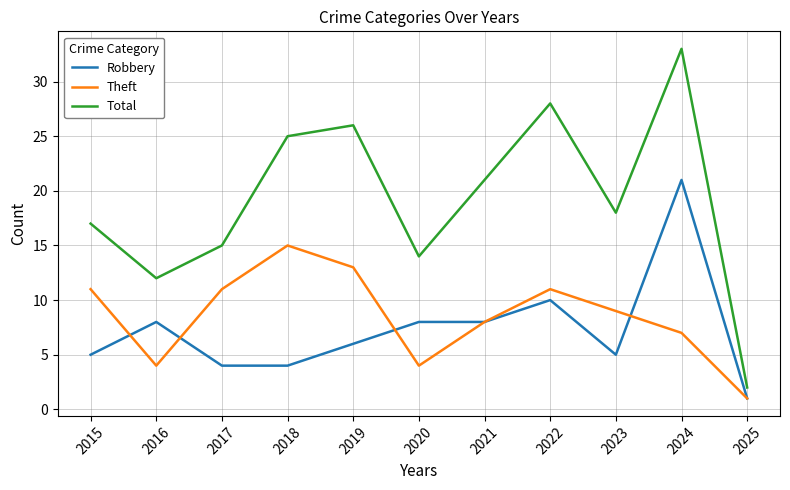

At which label does Total reach its minimum?

2025